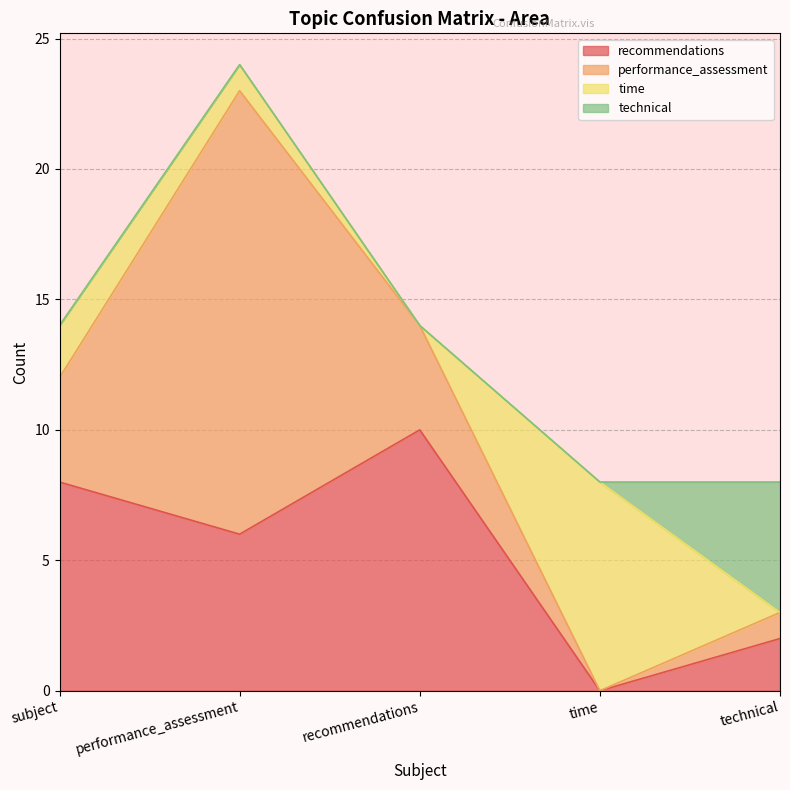

Count the recommendations values in the range 2 to 8.

3